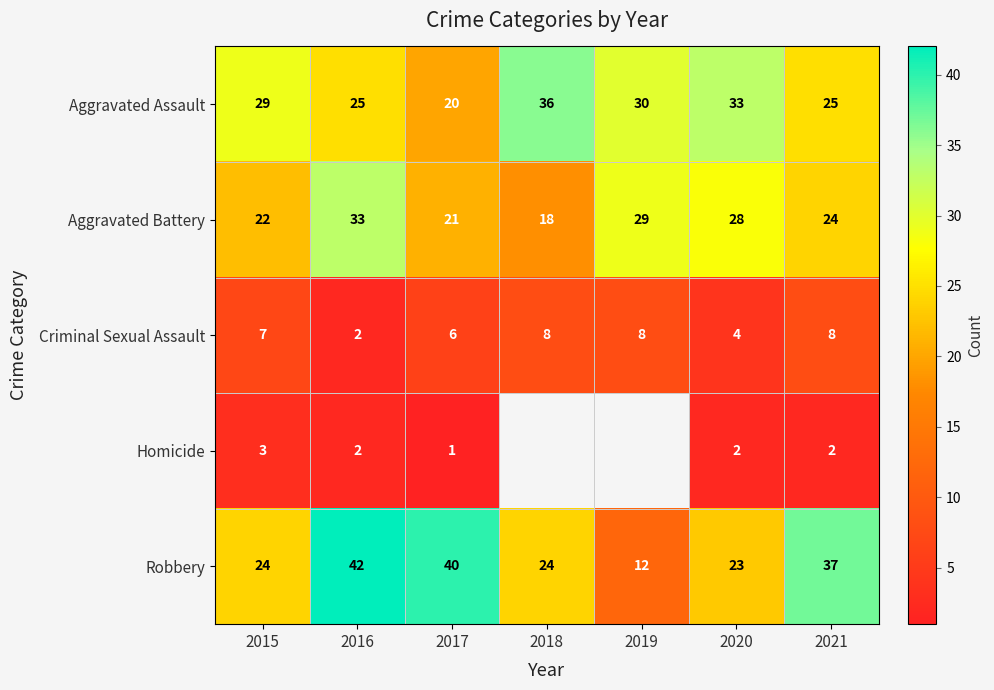

Where is Aggravated Battery nearest to the value 25?

2021